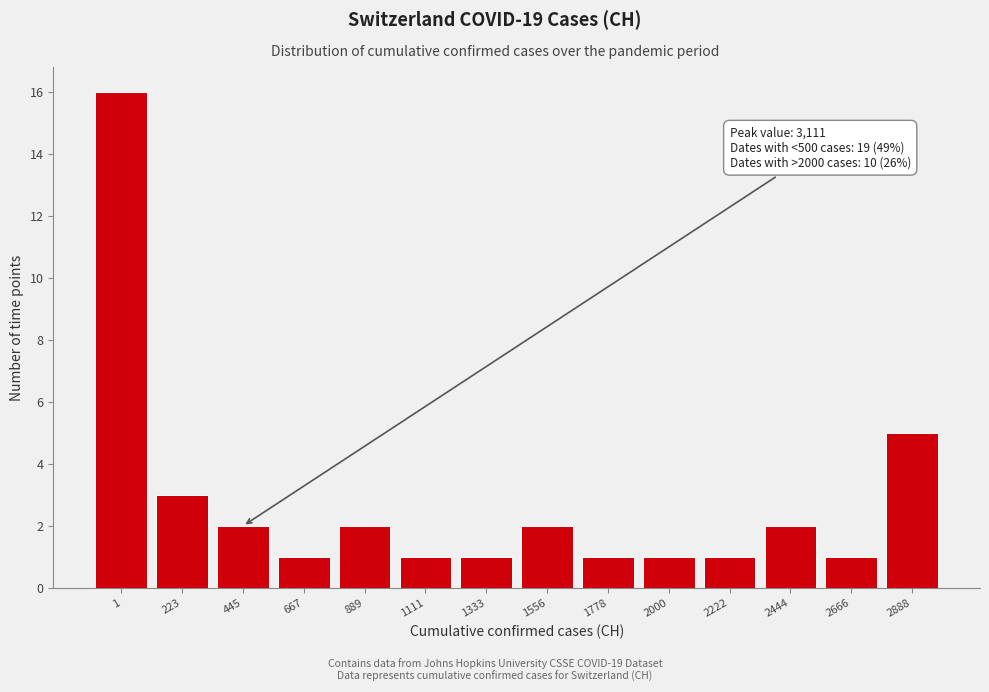

Reading right to left, list all the values displayed in this chart.

2888=5	2666=1	2444=2	2222=1	2000=1	1778=1	1556=2	1333=1	1111=1	889=2	667=1	445=2	223=3	1=16